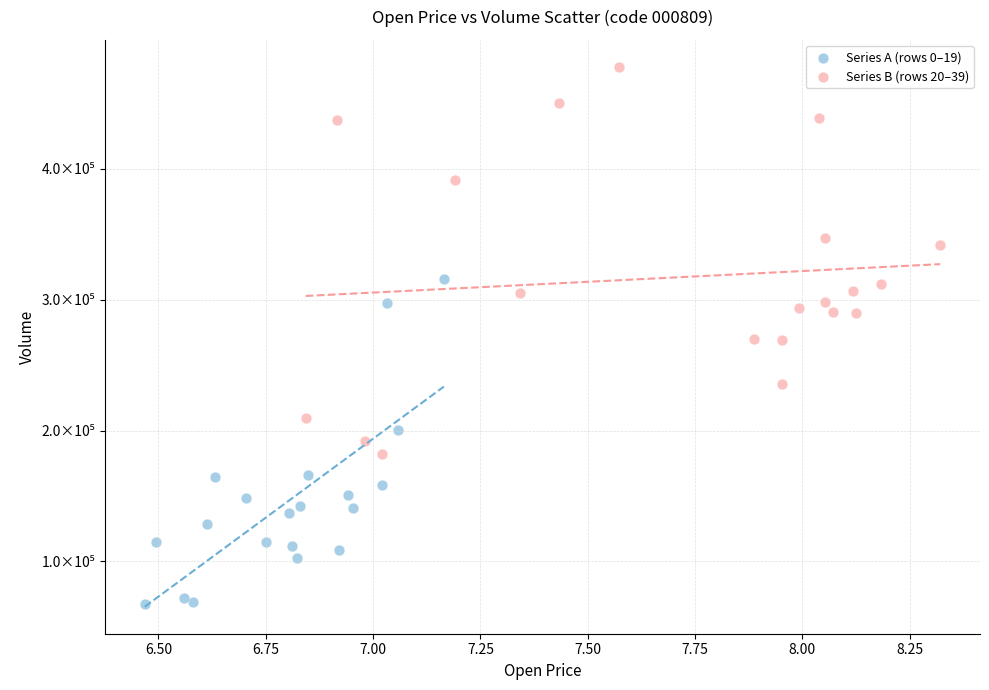

Which series contains the lowest Y value?

Series A (rows 0–19)